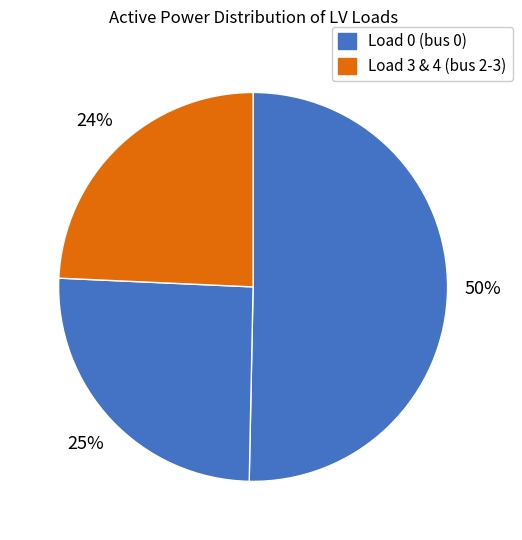

How many slices are in this pie chart?

3